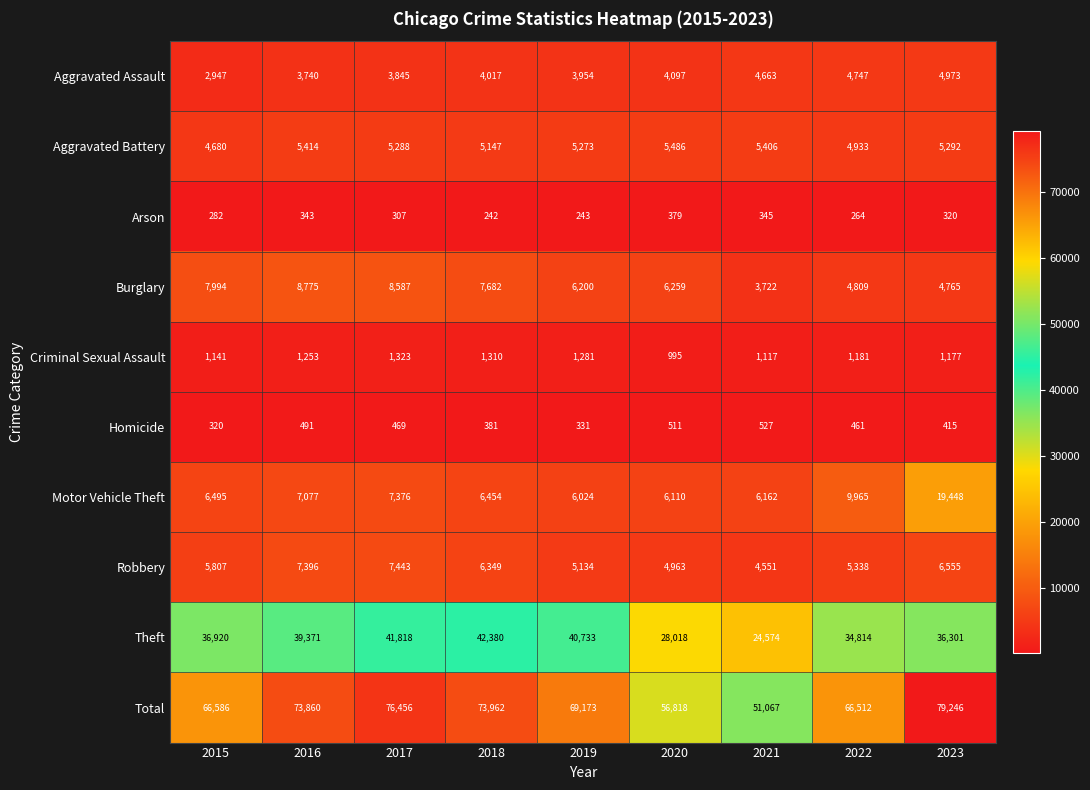

At which category is the sum across all series the highest?

2023